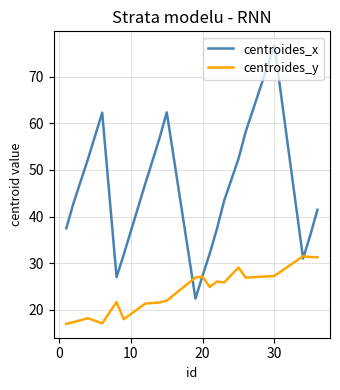

How many values in the centroides_x series are below 42?

10